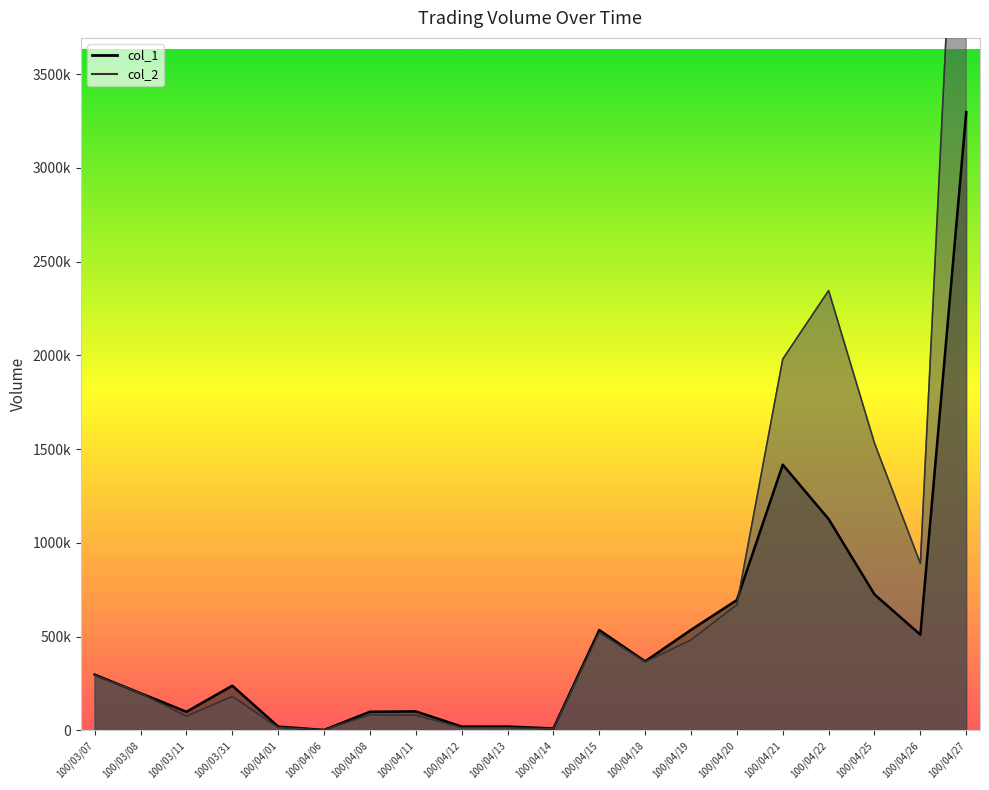

At which label does col_2 first exceed 293040?

100/04/15